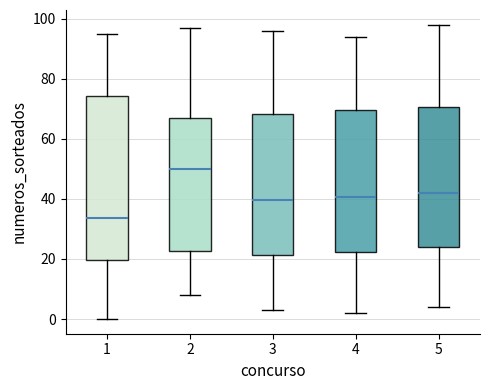

Where does the lower whisker of the box at x = 2 end on the y-axis? The values are not printed on the chart, so give them approximately, as read against the axis.

8